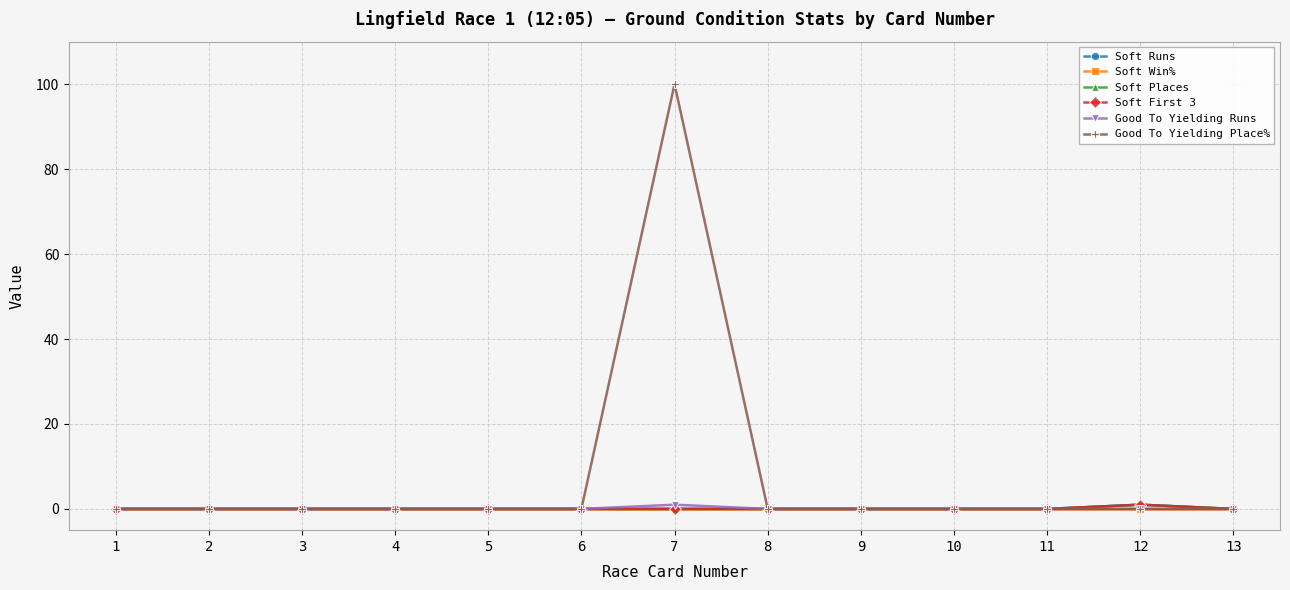

True or false: Good To Yielding Place% has a value of 0 at 8.

True